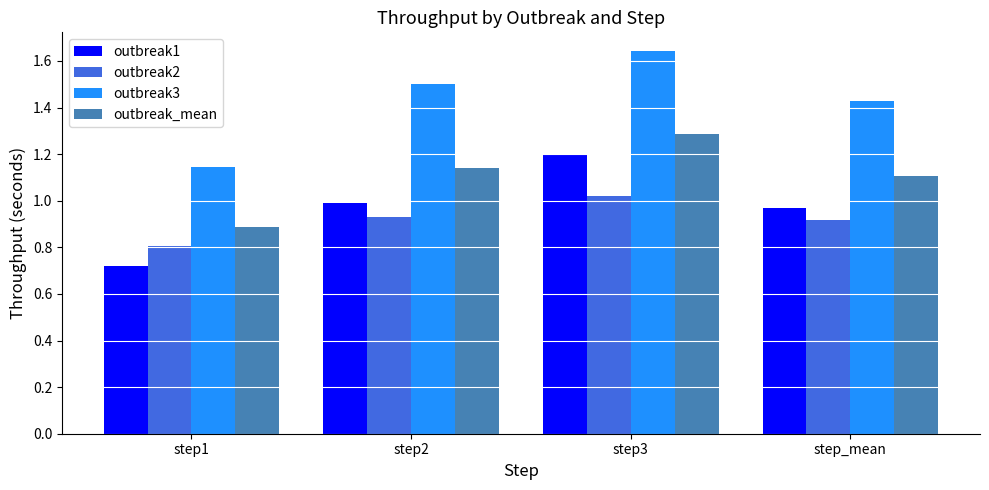

At how many categories does at least one series exceed 1?

4